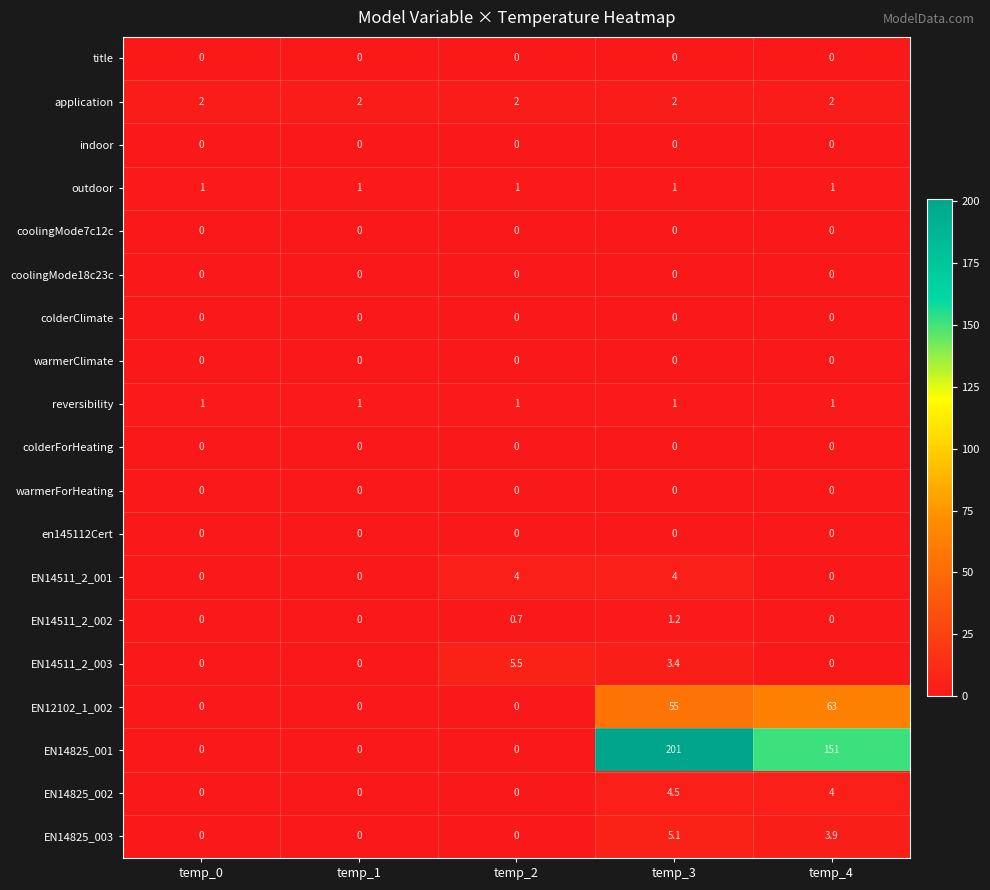

Which series has the largest total across all categories?

EN14825_001